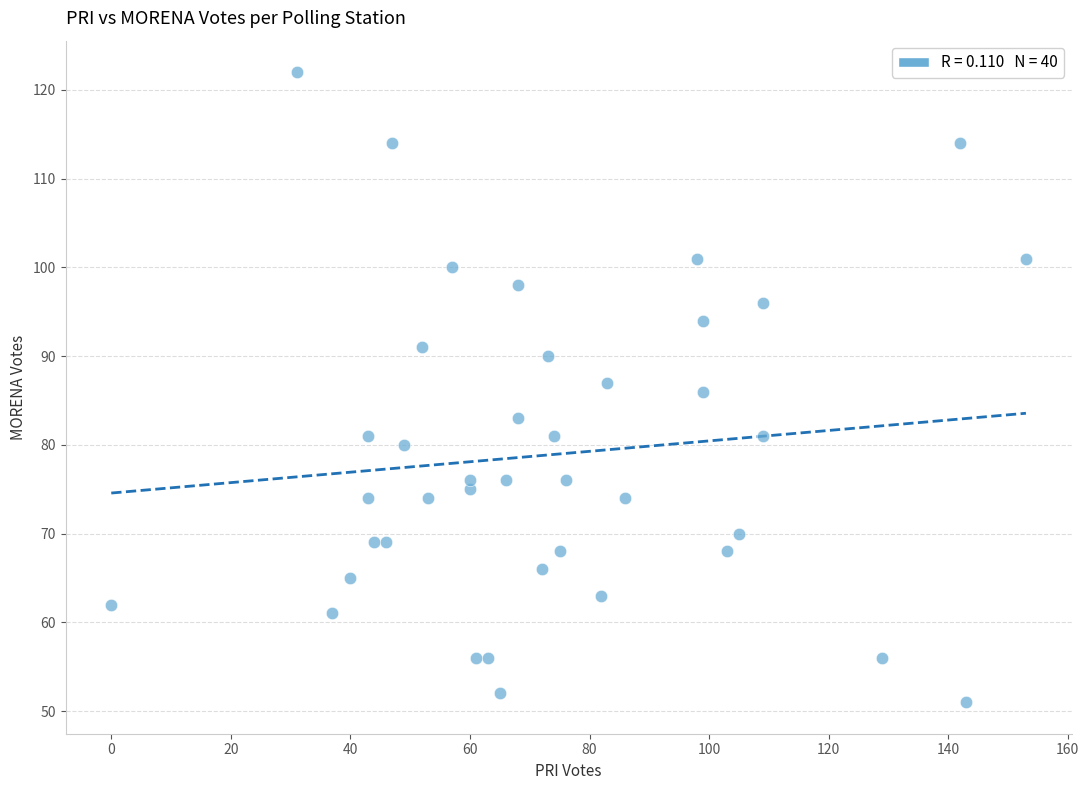

What is the range of Y values (max minus min)?

71